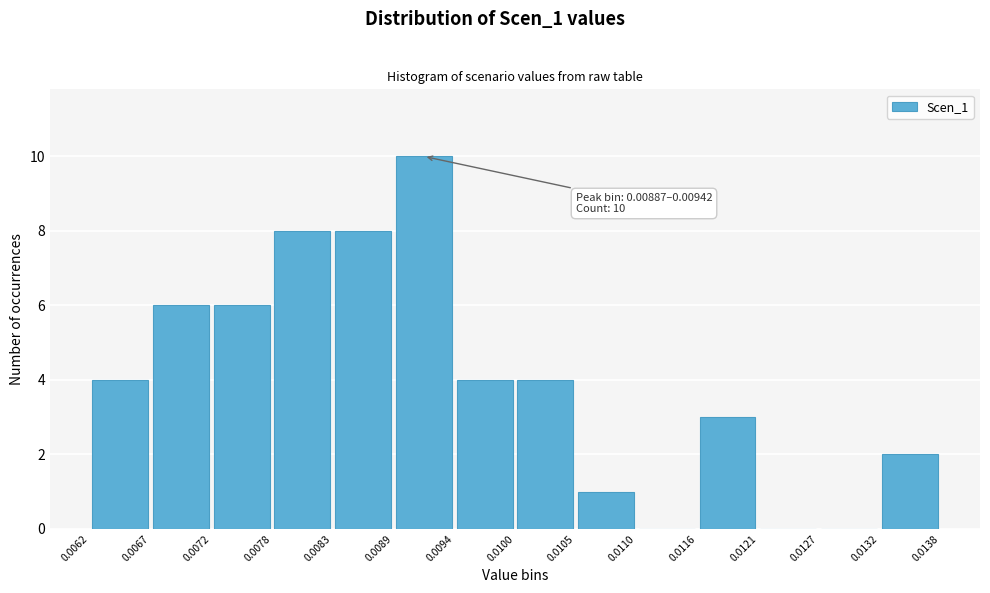

Which range on the x-axis has the tallest bar?

0.0089 to 0.0094